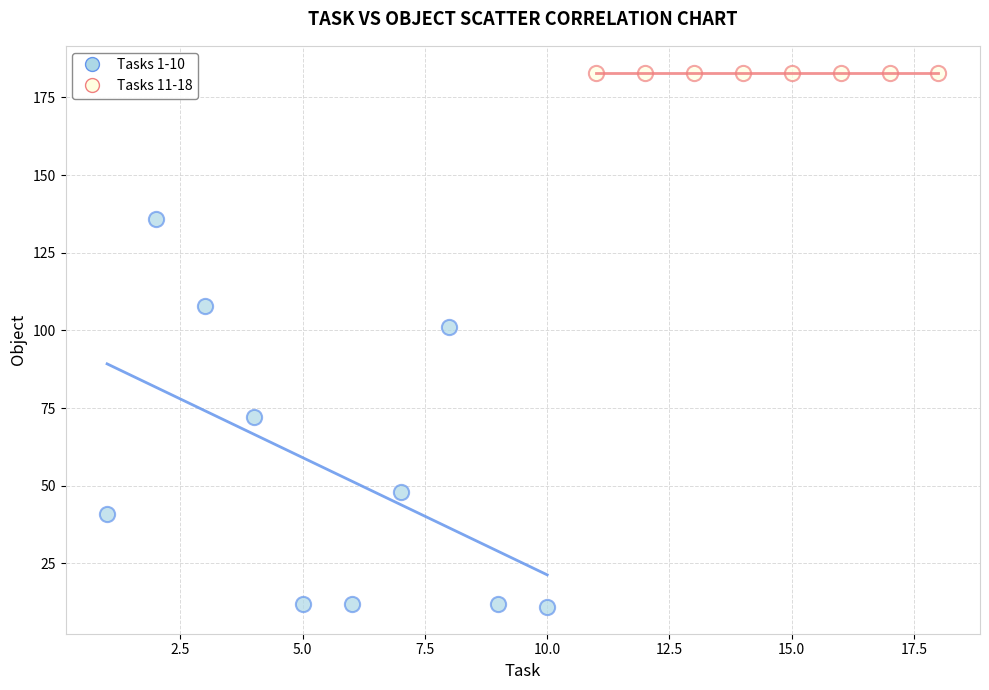

What are all the series names shown in the legend?

Tasks 1-10, Tasks 11-18